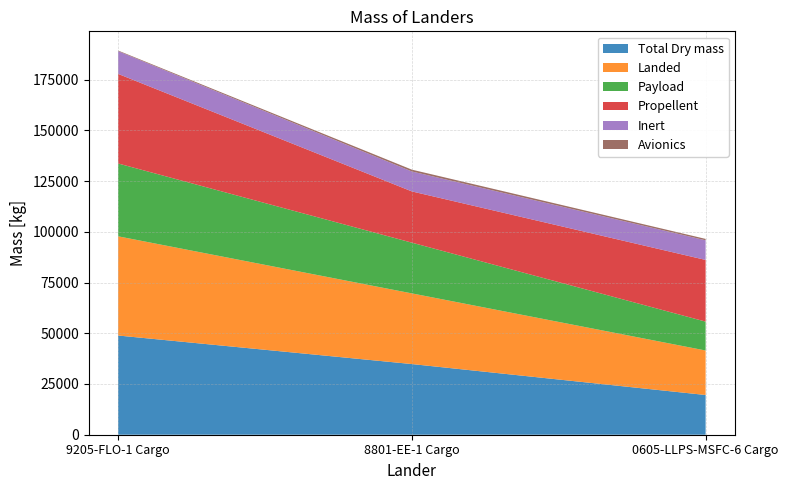

Reading right to left, transcribe all the data shown in this chart.

Total Dry mass: 19576	34823	48886
Landed: 21929	34823	48886
Payload: 14234	25000	35894
Propellent: 30396	25252	44151
Inert: 9672	9823	11198
Avionics: 693	898	307